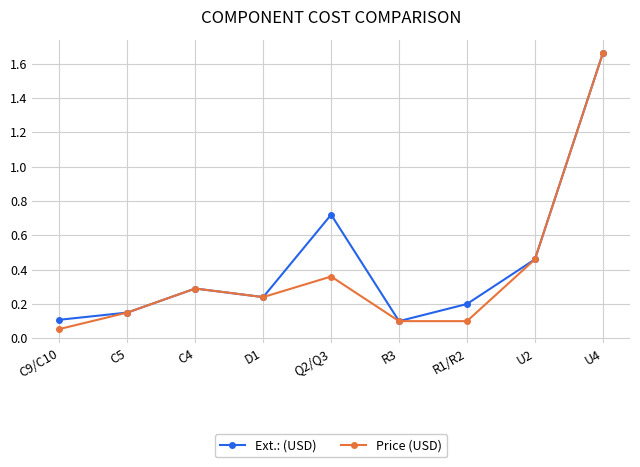

In Ext.: (USD), how many points are higher than both neighbors (excluding endpoints)?

2